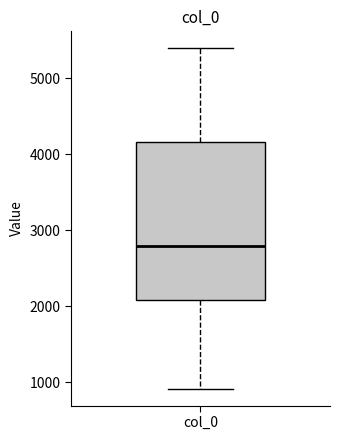

Where does the median line of the box for col_0 sit on the y-axis? The values are not printed on the chart, so give them approximately, as read against the axis.

2800